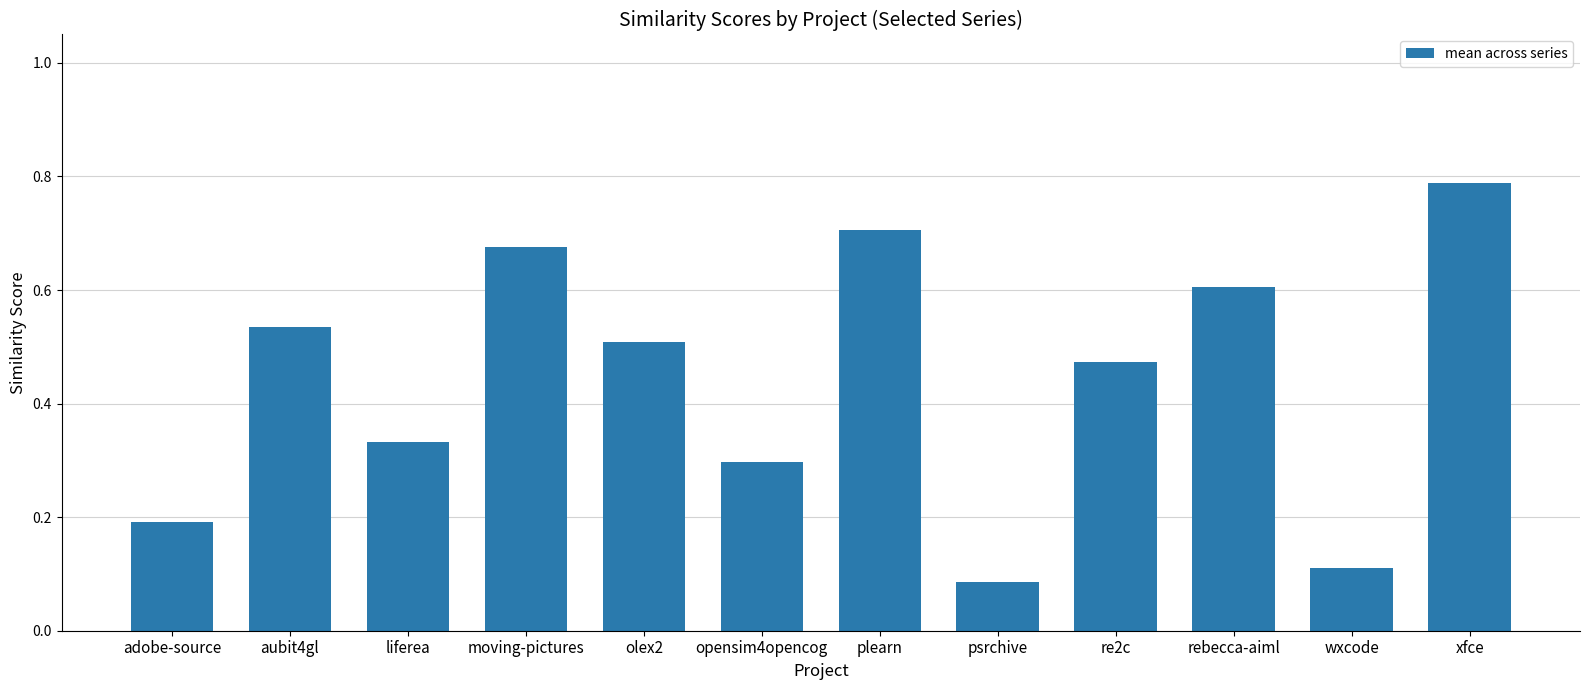

Does the chart contain stacked bars?

No